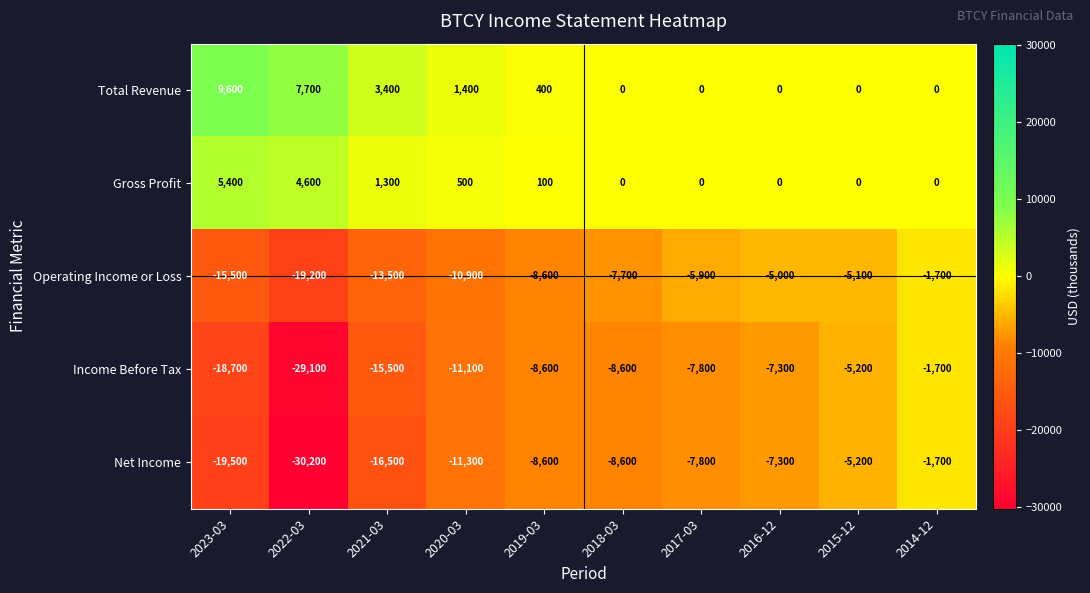

Which label corresponds to the smallest value in the chart?

2022-03